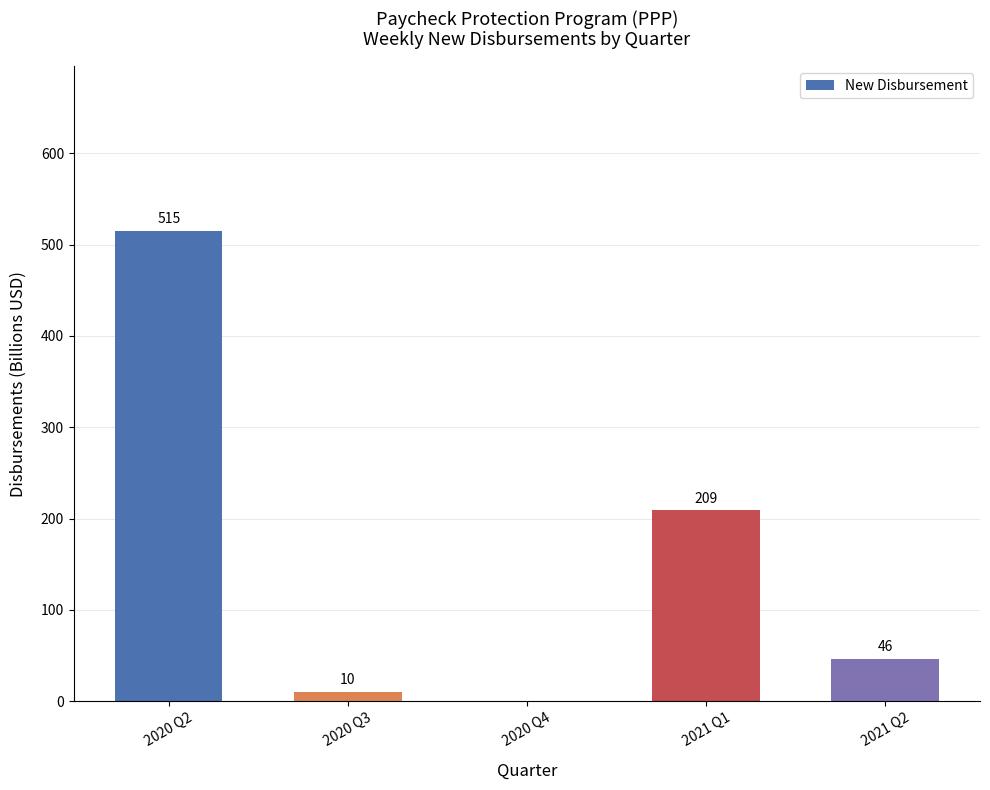

Which category has the highest value across all series?

2020 Q2